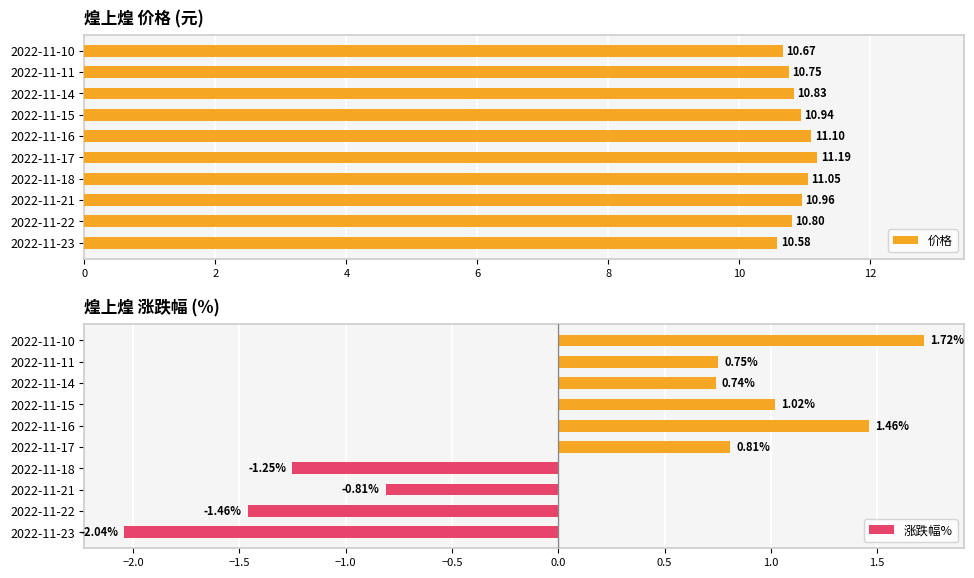

What is the average value of the 涨跌幅% series?

0.1